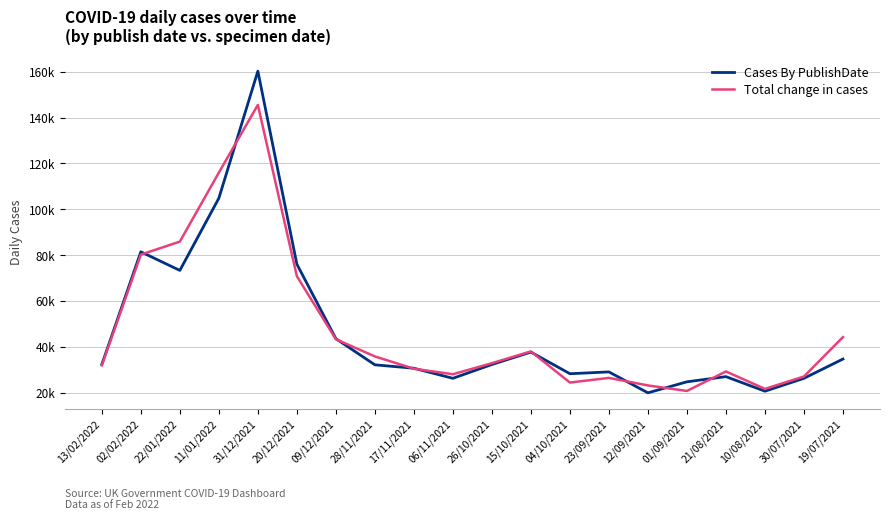

What are all the series names shown in the legend?

Cases By PublishDate, Total change in cases